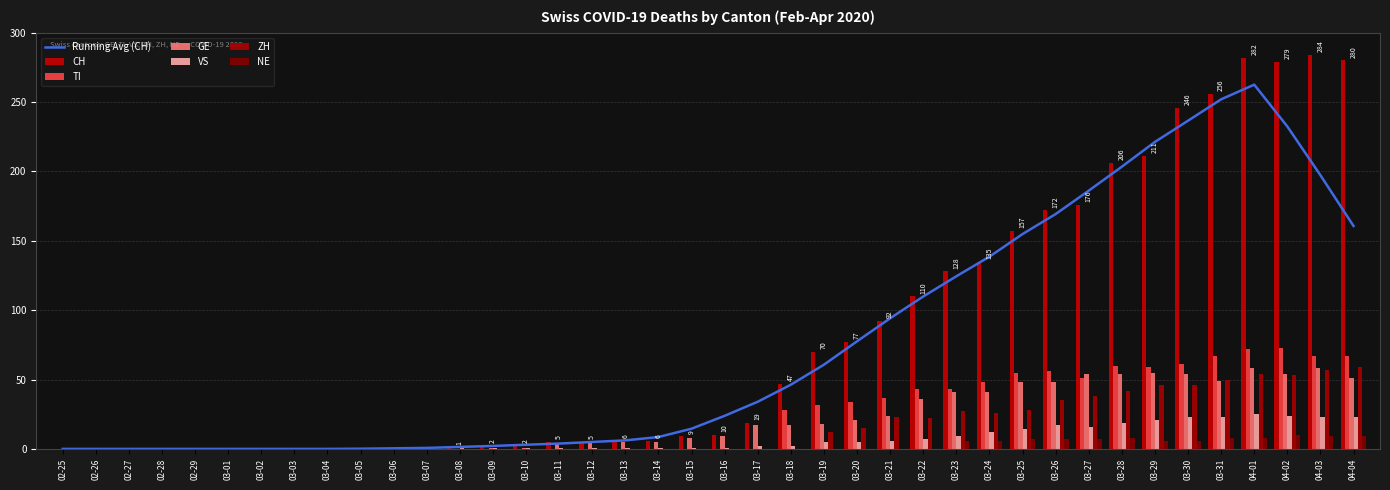

What is the highest value of the NE series?

10